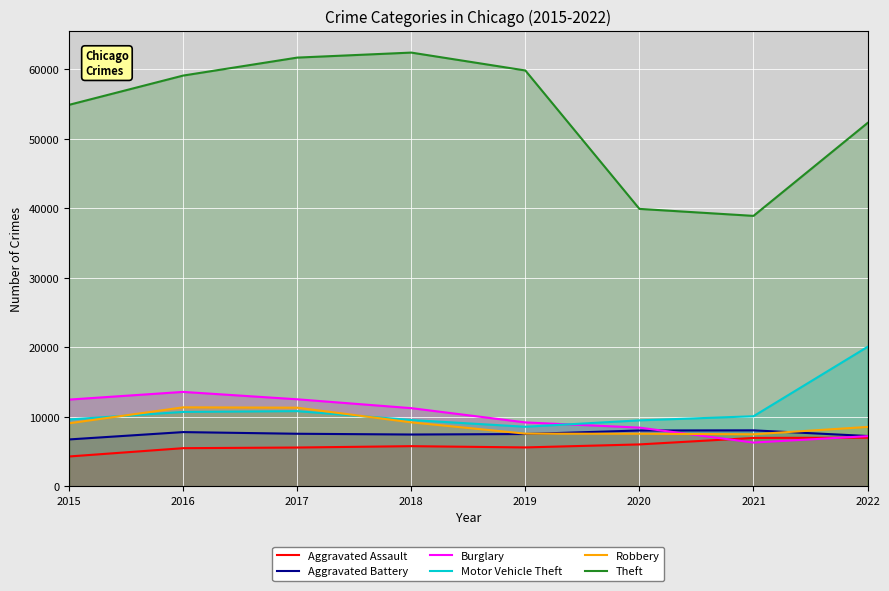

What is the difference between the Burglary values at 2021 and 2017?

6227